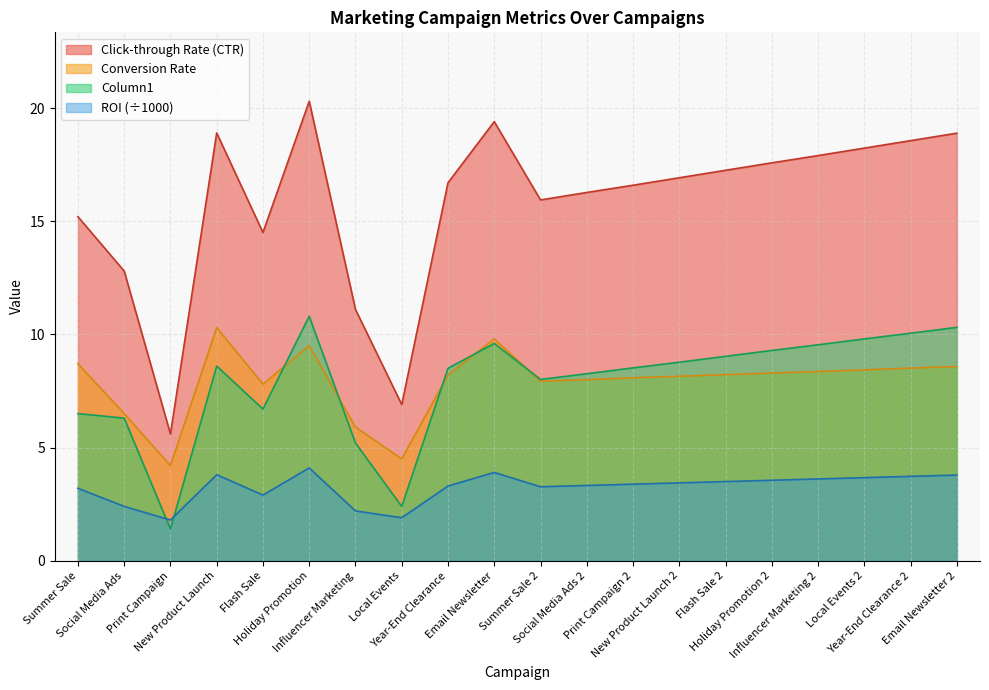

Which series has the widest spread of values?

Click-through Rate (CTR)